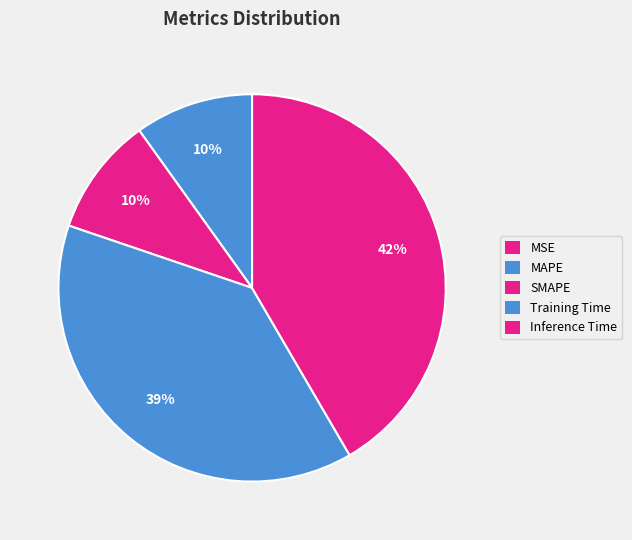

To the nearest percent, what is the average slice percentage?

20%